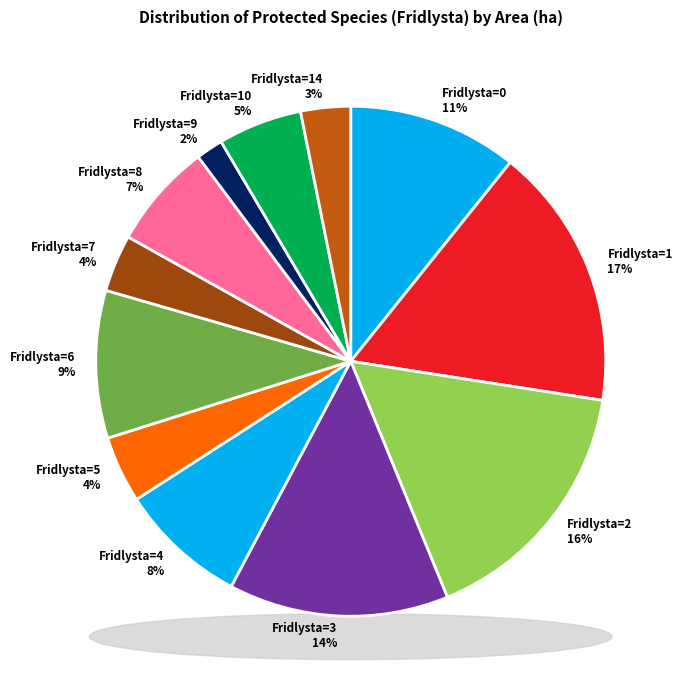

True or false: 8 accounts for 7% of the total.

True